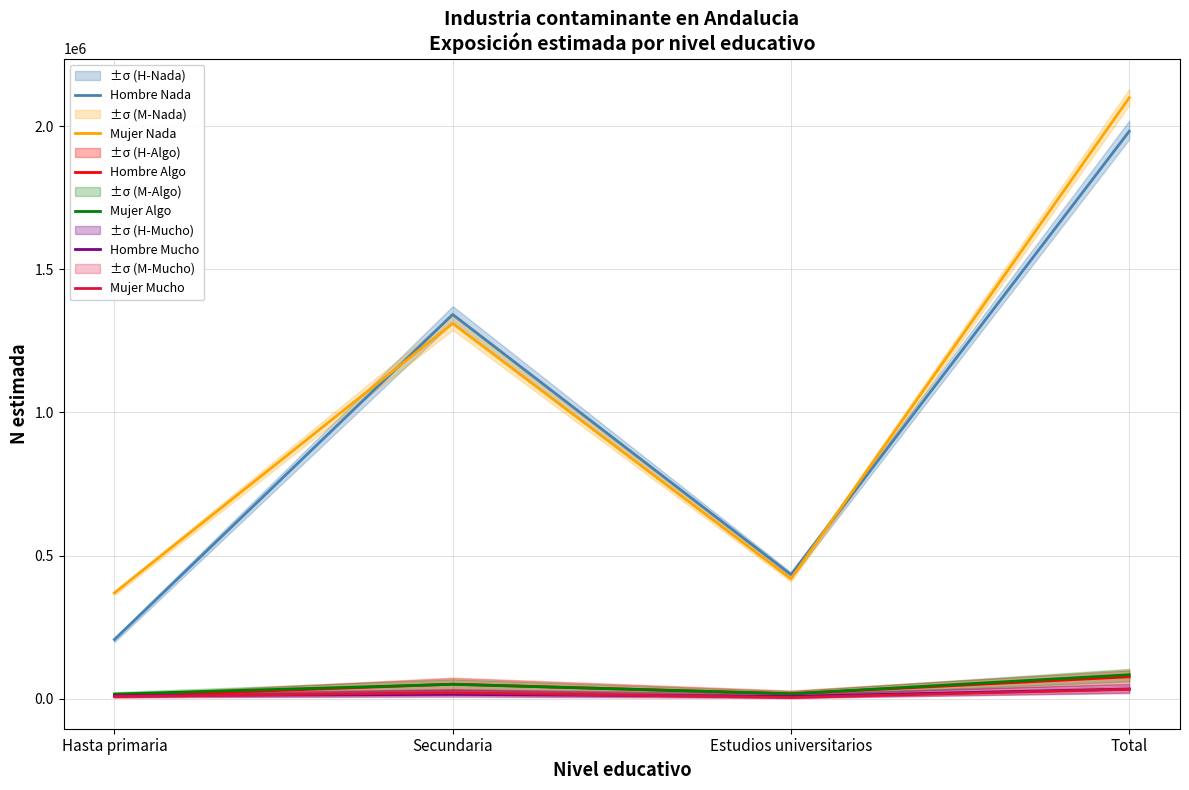

What is the value of the Hombre Nada point at the 2nd from the left?

1342504